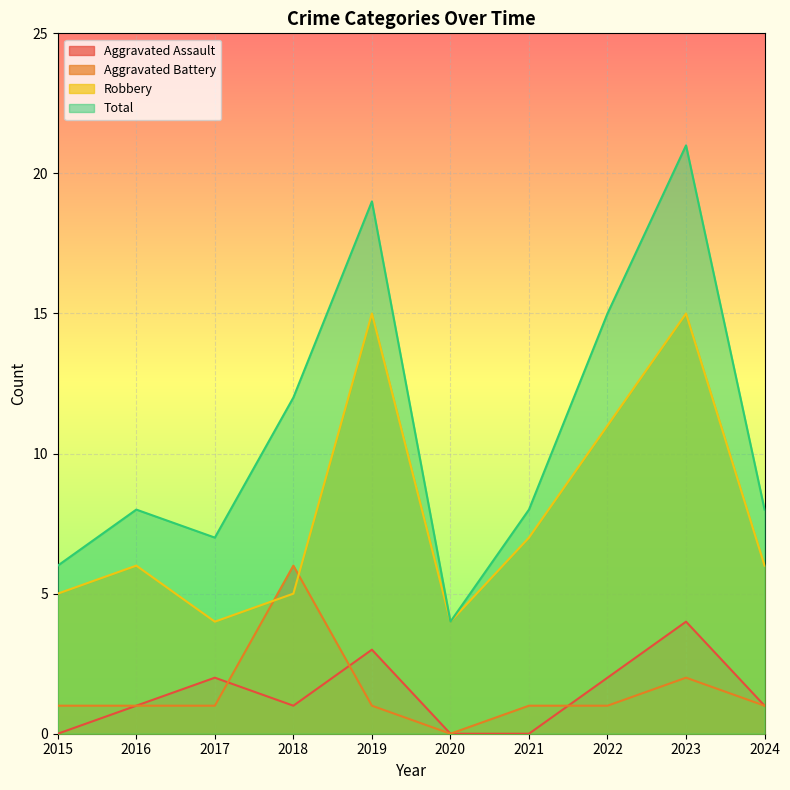

Is the value of Aggravated Assault at 2017 greater than the value of Aggravated Battery at 2016?

Yes